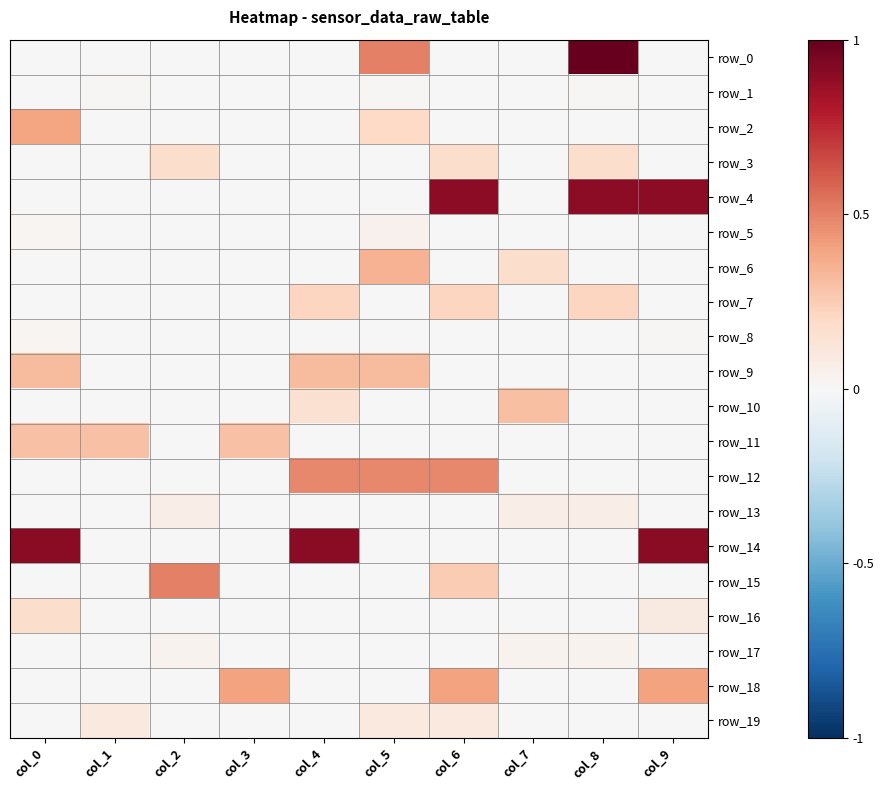

Reading right to left, what are all the values shown in this chart?

row_0: col_9=0.0	col_8=1.0	col_7=0.0	col_6=0.0	col_5=0.5	col_4=0.0	col_3=0.0	col_2=0.0	col_1=0.0	col_0=0.0
row_1: col_9=0.0	col_8=0.0	col_7=0.0	col_6=0.0	col_5=0.0	col_4=0.0	col_3=0.0	col_2=0.0	col_1=0.0	col_0=0.0
row_2: col_9=0.0	col_8=0.0	col_7=0.0	col_6=0.0	col_5=0.2	col_4=0.0	col_3=0.0	col_2=0.0	col_1=0.0	col_0=0.4
row_3: col_9=0.0	col_8=0.2	col_7=0.0	col_6=0.2	col_5=0.0	col_4=0.0	col_3=0.0	col_2=0.2	col_1=0.0	col_0=0.0
row_4: col_9=0.9	col_8=0.9	col_7=0.0	col_6=0.9	col_5=0.0	col_4=0.0	col_3=0.0	col_2=0.0	col_1=0.0	col_0=0.0
row_5: col_9=0.0	col_8=0.0	col_7=0.0	col_6=0.0	col_5=0.0	col_4=0.0	col_3=0.0	col_2=0.0	col_1=0.0	col_0=0.0
row_6: col_9=0.0	col_8=0.0	col_7=0.2	col_6=0.0	col_5=0.3	col_4=0.0	col_3=0.0	col_2=0.0	col_1=0.0	col_0=0.0
row_7: col_9=0.0	col_8=0.2	col_7=0.0	col_6=0.2	col_5=0.0	col_4=0.2	col_3=0.0	col_2=0.0	col_1=0.0	col_0=0.0
row_8: col_9=0.0	col_8=0.0	col_7=0.0	col_6=0.0	col_5=0.0	col_4=0.0	col_3=0.0	col_2=0.0	col_1=0.0	col_0=0.0
row_9: col_9=0.0	col_8=0.0	col_7=0.0	col_6=0.0	col_5=0.3	col_4=0.3	col_3=0.0	col_2=0.0	col_1=0.0	col_0=0.3
row_10: col_9=0.0	col_8=0.0	col_7=0.3	col_6=0.0	col_5=0.0	col_4=0.2	col_3=0.0	col_2=0.0	col_1=0.0	col_0=0.0
row_11: col_9=0.0	col_8=0.0	col_7=0.0	col_6=0.0	col_5=0.0	col_4=0.0	col_3=0.3	col_2=0.0	col_1=0.3	col_0=0.3
row_12: col_9=0.0	col_8=0.0	col_7=0.0	col_6=0.5	col_5=0.5	col_4=0.5	col_3=0.0	col_2=0.0	col_1=0.0	col_0=0.0
row_13: col_9=0.0	col_8=0.1	col_7=0.1	col_6=0.0	col_5=0.0	col_4=0.0	col_3=0.0	col_2=0.1	col_1=0.0	col_0=0.0
row_14: col_9=0.9	col_8=0.0	col_7=0.0	col_6=0.0	col_5=0.0	col_4=0.9	col_3=0.0	col_2=0.0	col_1=0.0	col_0=0.9
row_15: col_9=0.0	col_8=0.0	col_7=0.0	col_6=0.2	col_5=0.0	col_4=0.0	col_3=0.0	col_2=0.5	col_1=0.0	col_0=0.0
row_16: col_9=0.1	col_8=0.0	col_7=0.0	col_6=0.0	col_5=0.0	col_4=0.0	col_3=0.0	col_2=0.0	col_1=0.0	col_0=0.2
row_17: col_9=0.0	col_8=0.0	col_7=0.0	col_6=0.0	col_5=0.0	col_4=0.0	col_3=0.0	col_2=0.0	col_1=0.0	col_0=0.0
row_18: col_9=0.4	col_8=0.0	col_7=0.0	col_6=0.4	col_5=0.0	col_4=0.0	col_3=0.4	col_2=0.0	col_1=0.0	col_0=0.0
row_19: col_9=0.0	col_8=0.0	col_7=0.0	col_6=0.1	col_5=0.1	col_4=0.0	col_3=0.0	col_2=0.0	col_1=0.1	col_0=0.0